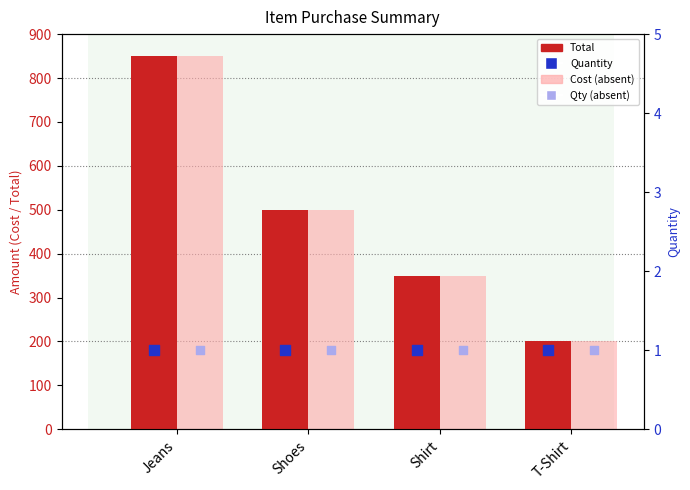

Which series contains the highest Y value?

Total